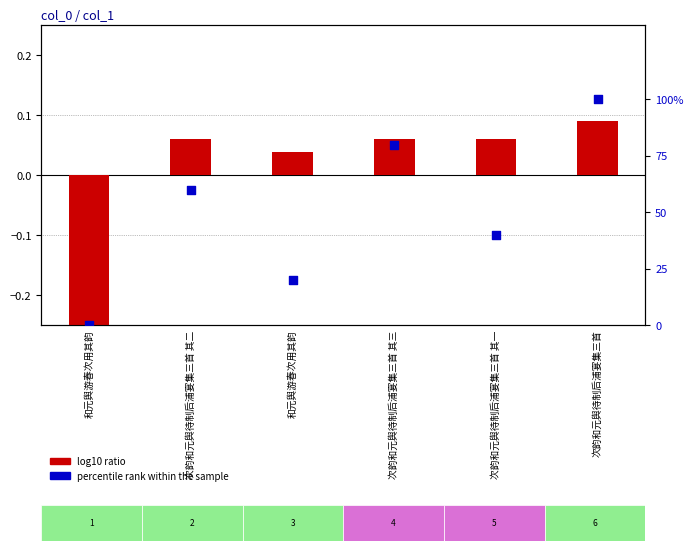

What are all the series names shown in the legend?

log10 ratio, percentile rank within the sample